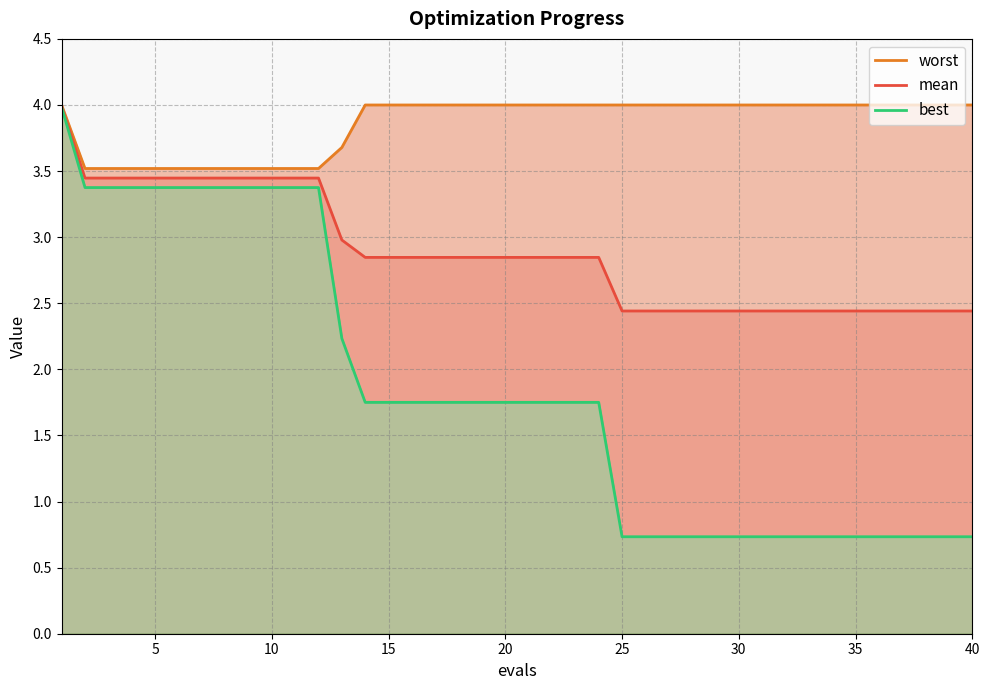

What is the smallest value displayed?

0.7